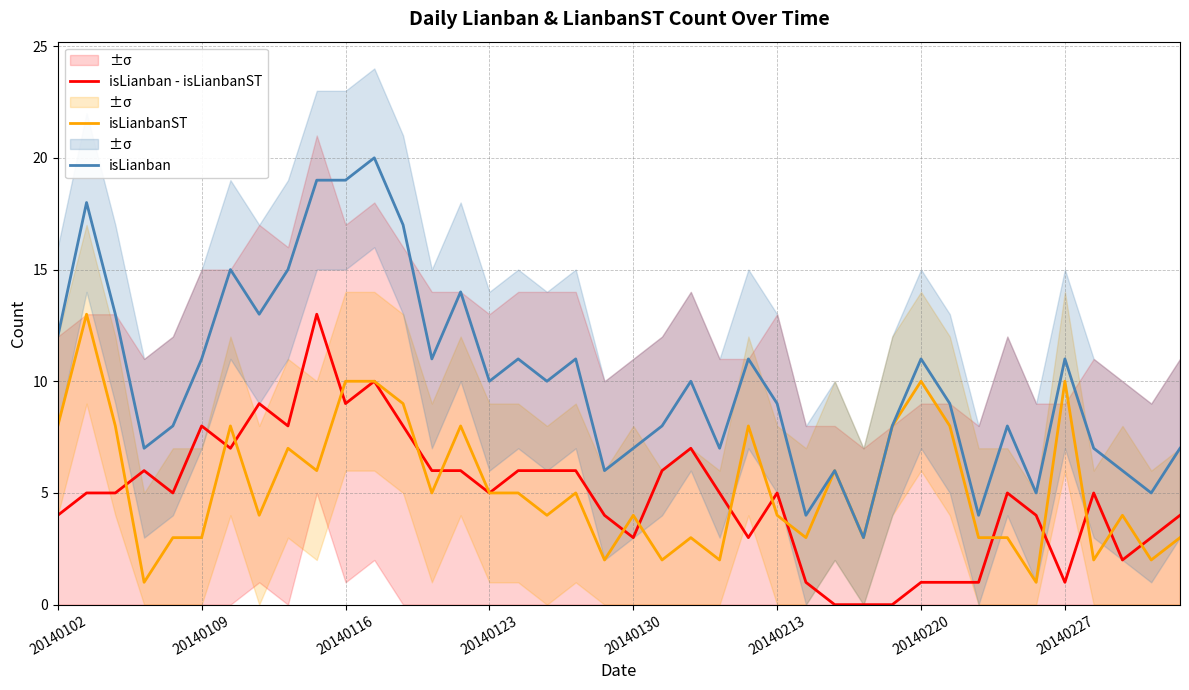

What is the difference between the maximum and second lowest values in the isLianbanST series?

12